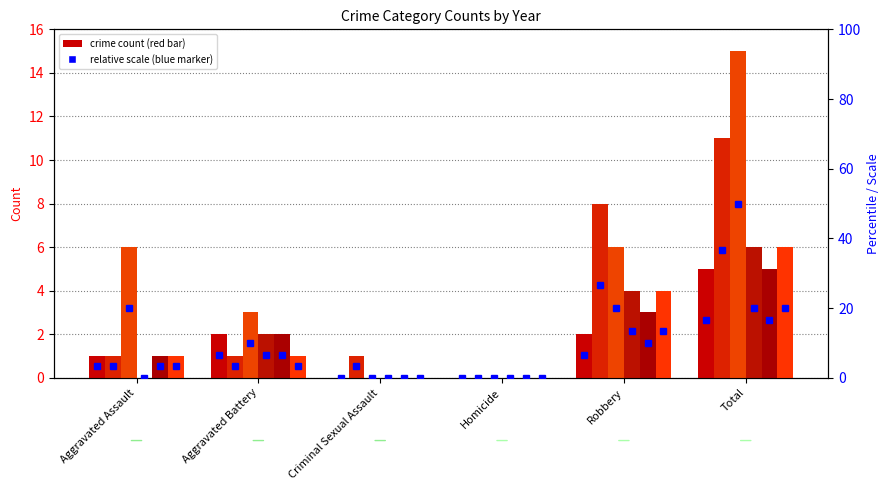

The 2022 series shows 5 at Total. True or false?

True